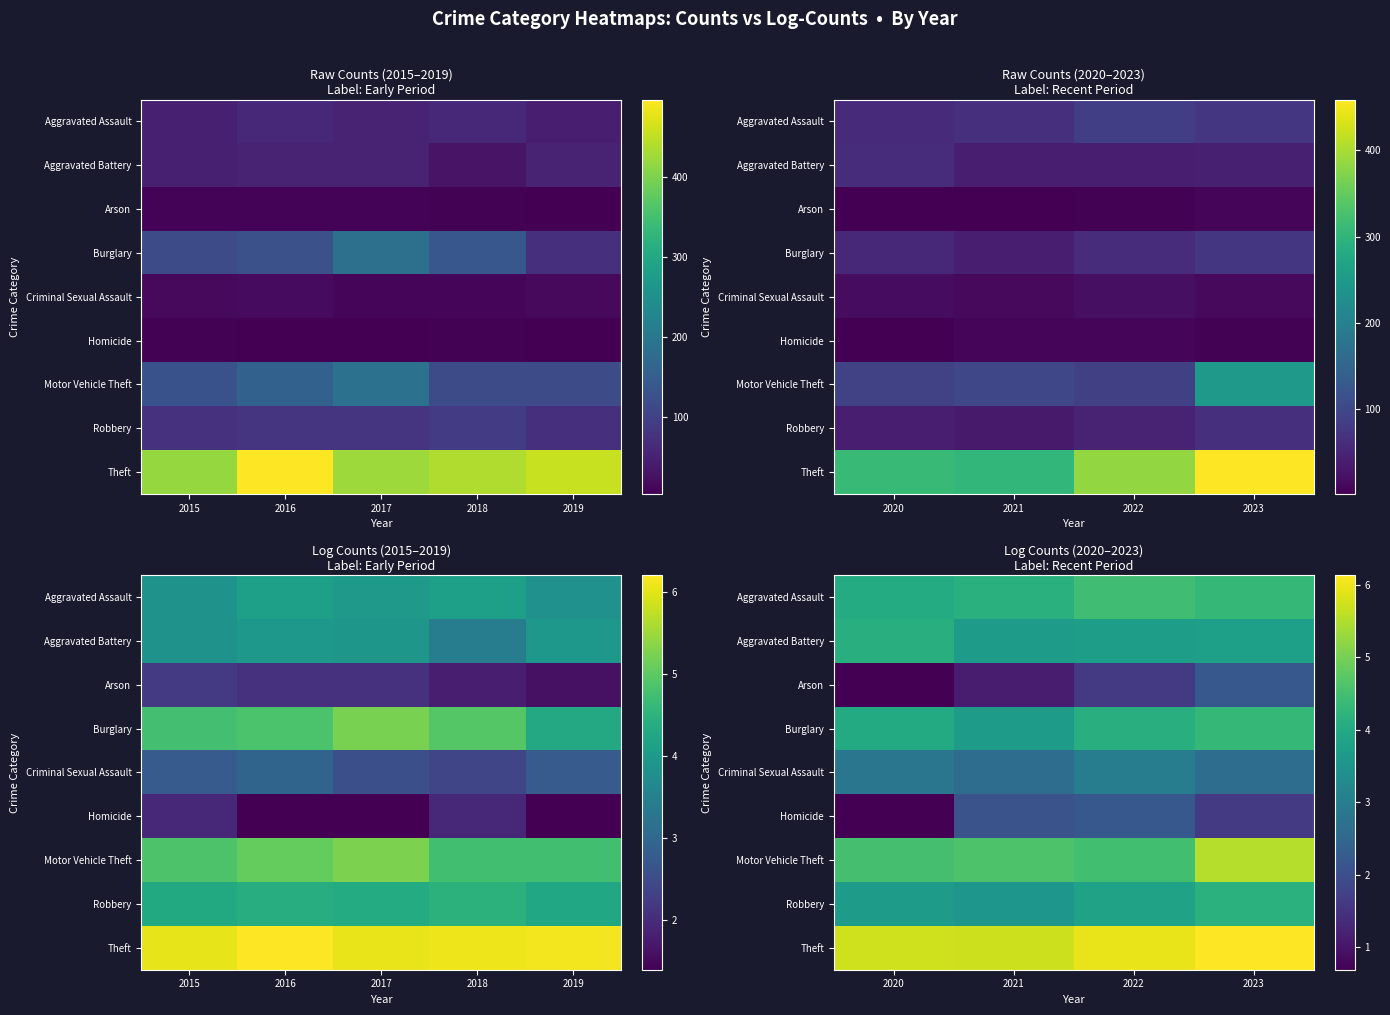

Is the value of Burglary at 2020 greater than the value of Aggravated Battery at 2021?

Yes